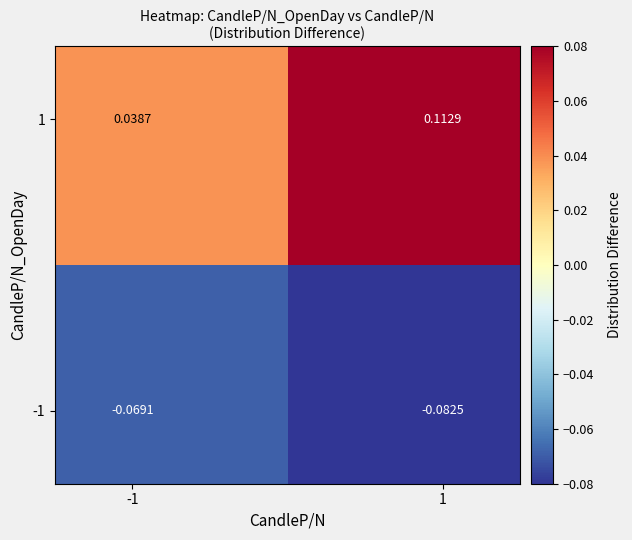

Count the number of categories in the chart.

2